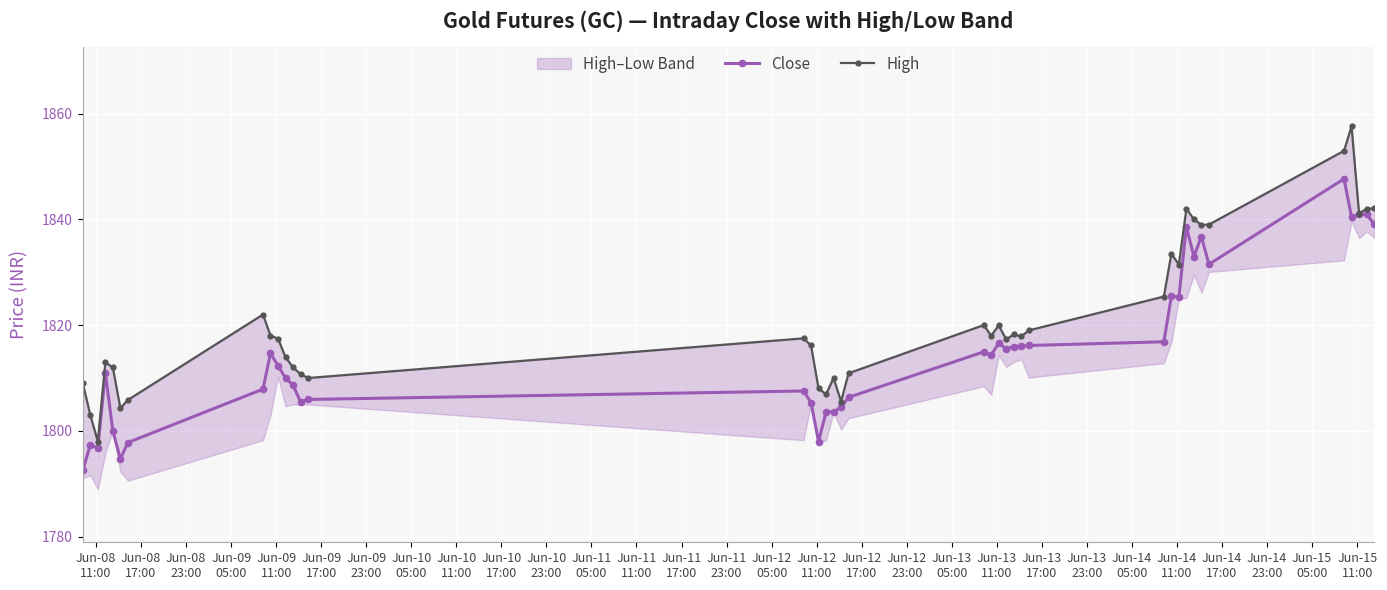

Which series has the largest total across all categories?

High